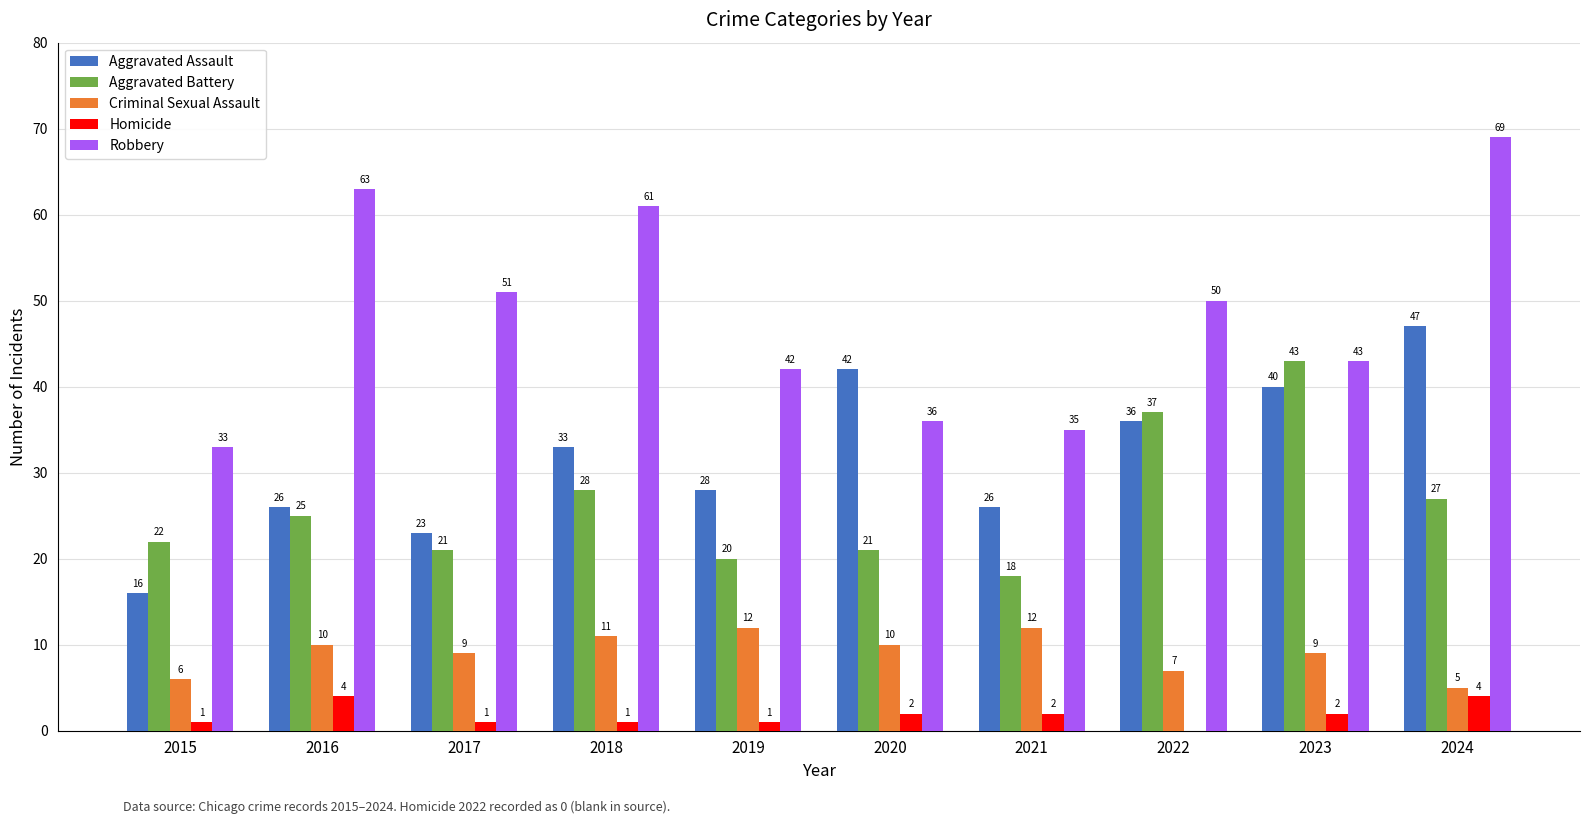

Which category has the highest value in the Robbery series?

2024